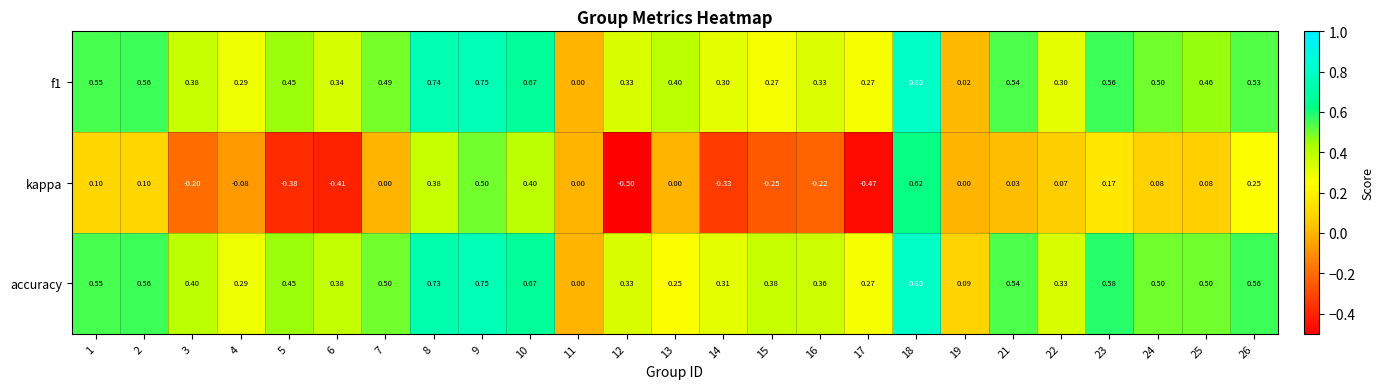

Which series has the largest total across all categories?

accuracy